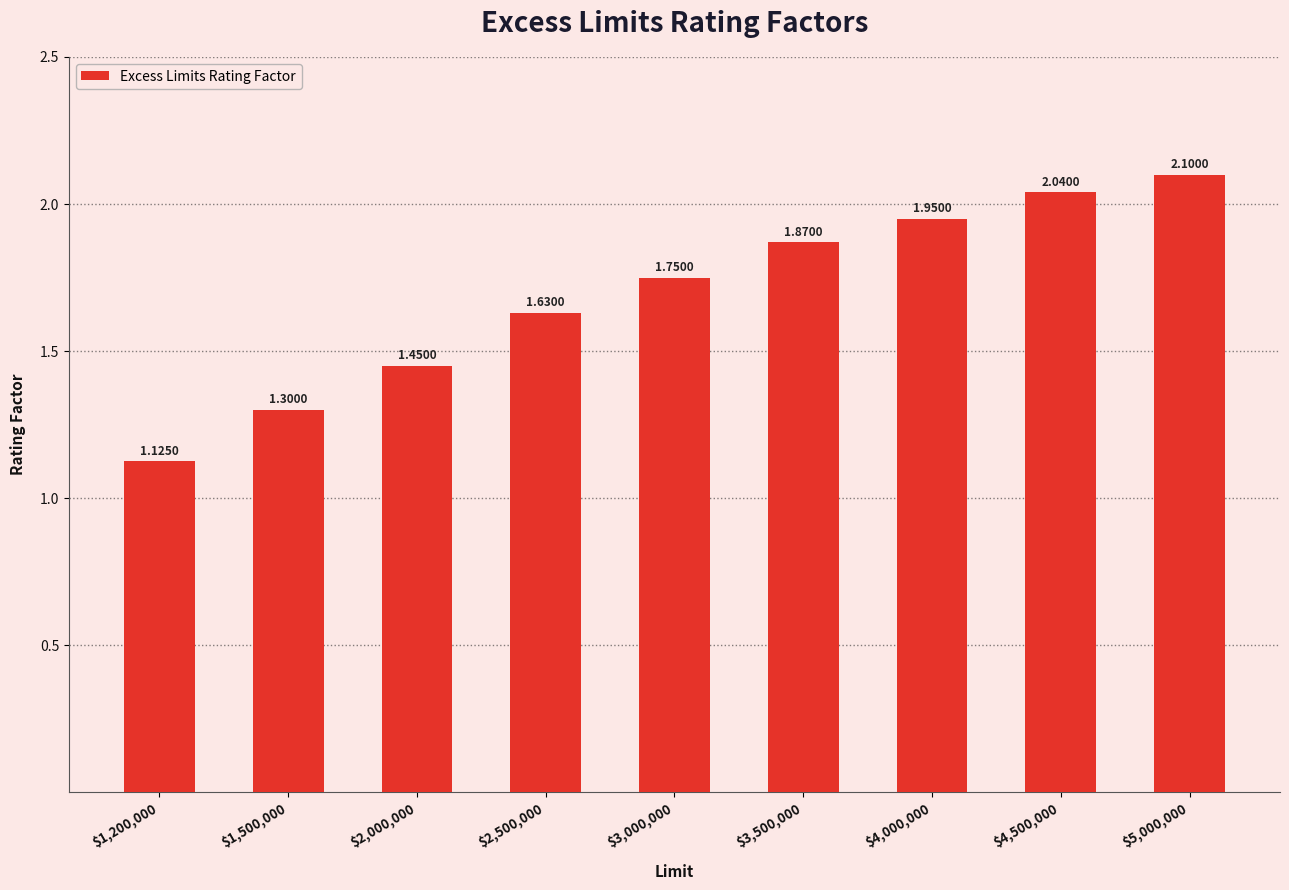

Where is the data nearest to the value 1?

$1,200,000